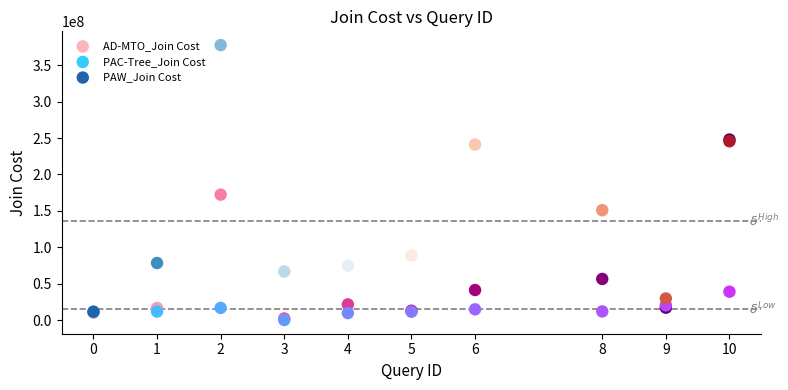

What are all the series names shown in the legend?

AD-MTO_Join Cost, PAC-Tree_Join Cost, PAW_Join Cost